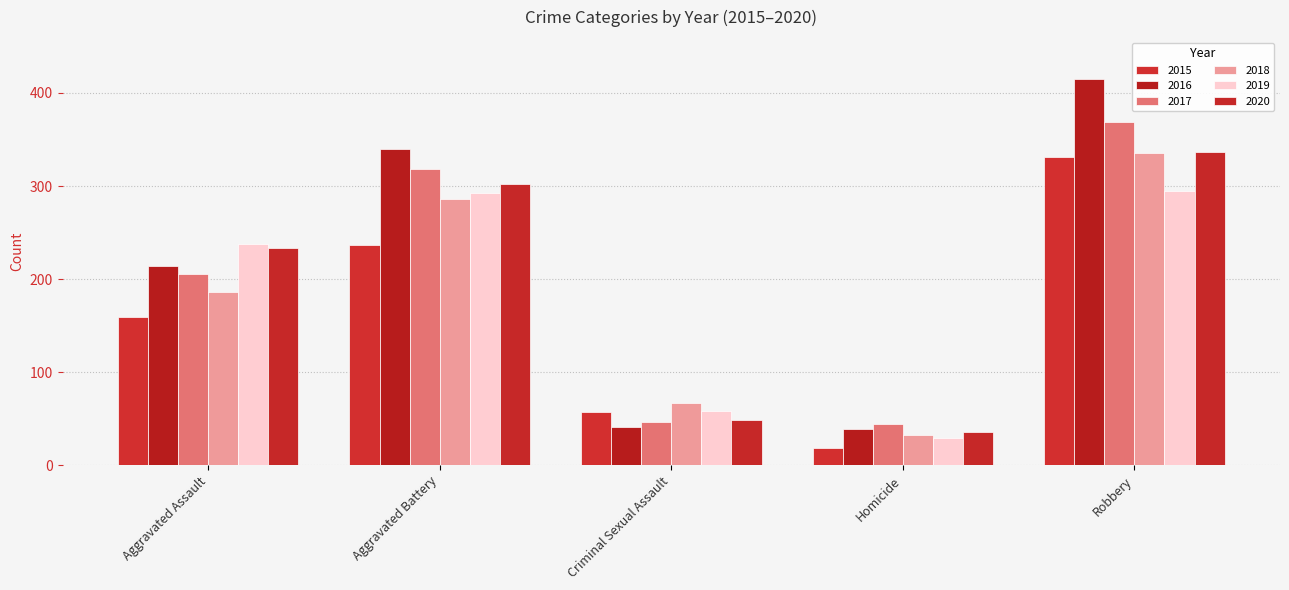

Reading left to right, what are all the values shown in this chart?

2015: 159	237	57	18	331
2016: 214	340	41	39	415
2017: 205	318	46	44	369
2018: 186	286	67	32	335
2019: 238	292	58	29	295
2020: 233	302	49	36	337